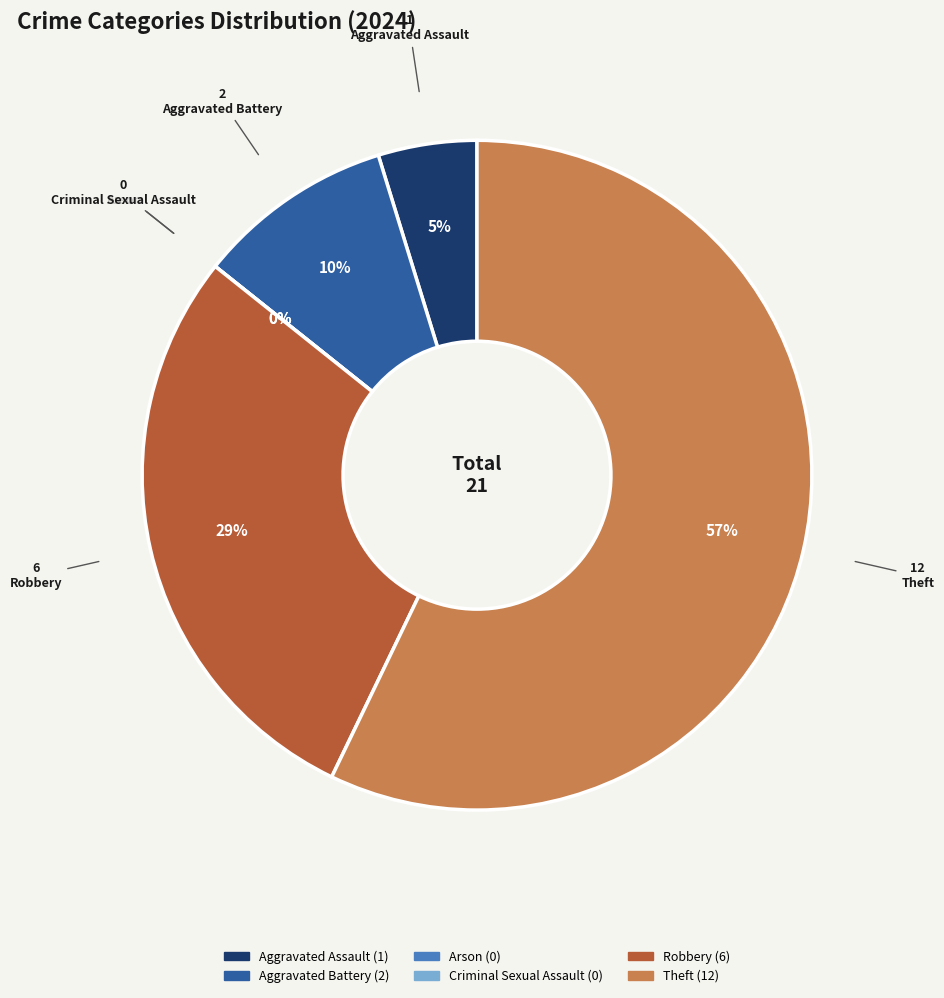

What is the change in value from Arson to Theft?

+12